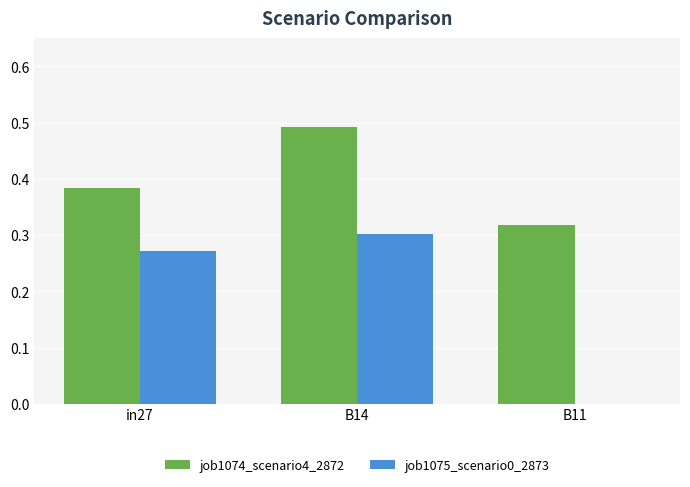

At which category does the chart reach its peak across all series?

B14